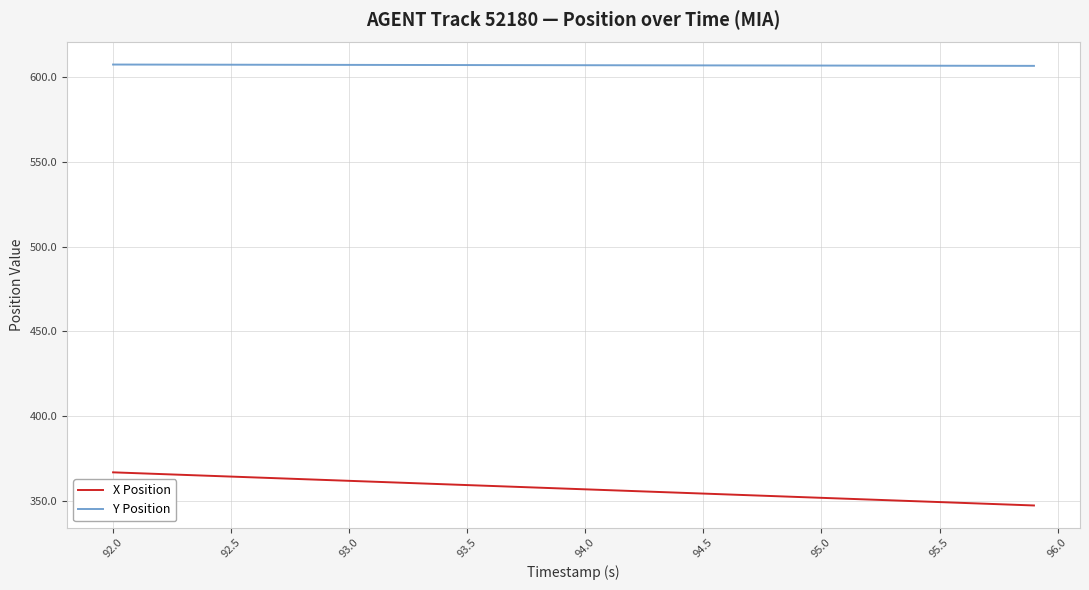

What is the highest value of the X Position series?

366.7